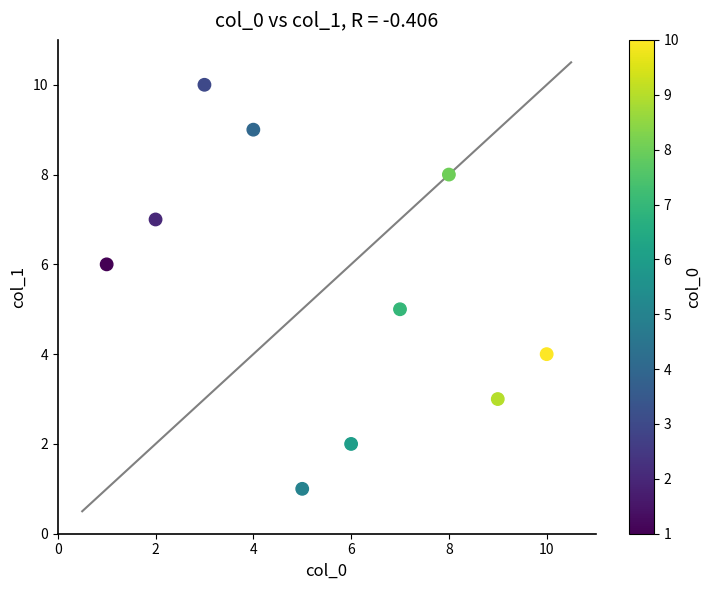

What is the range of X values (max minus min)?

9